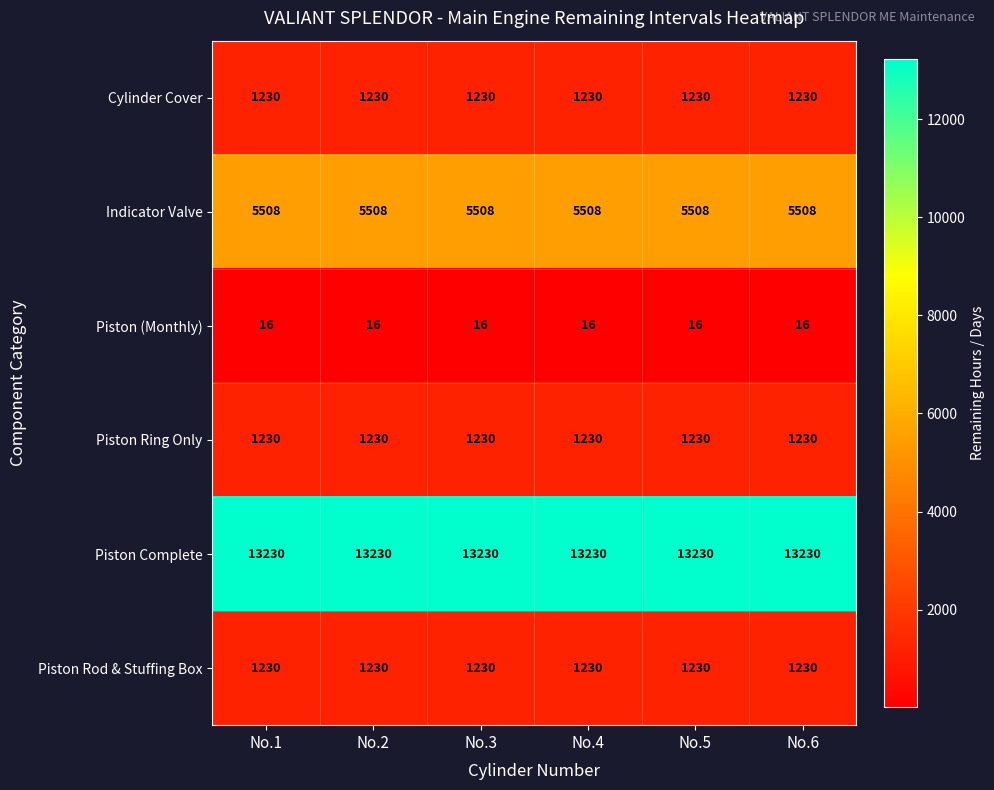

The Piston (Monthly) series shows 24 at No.3. True or false?

False